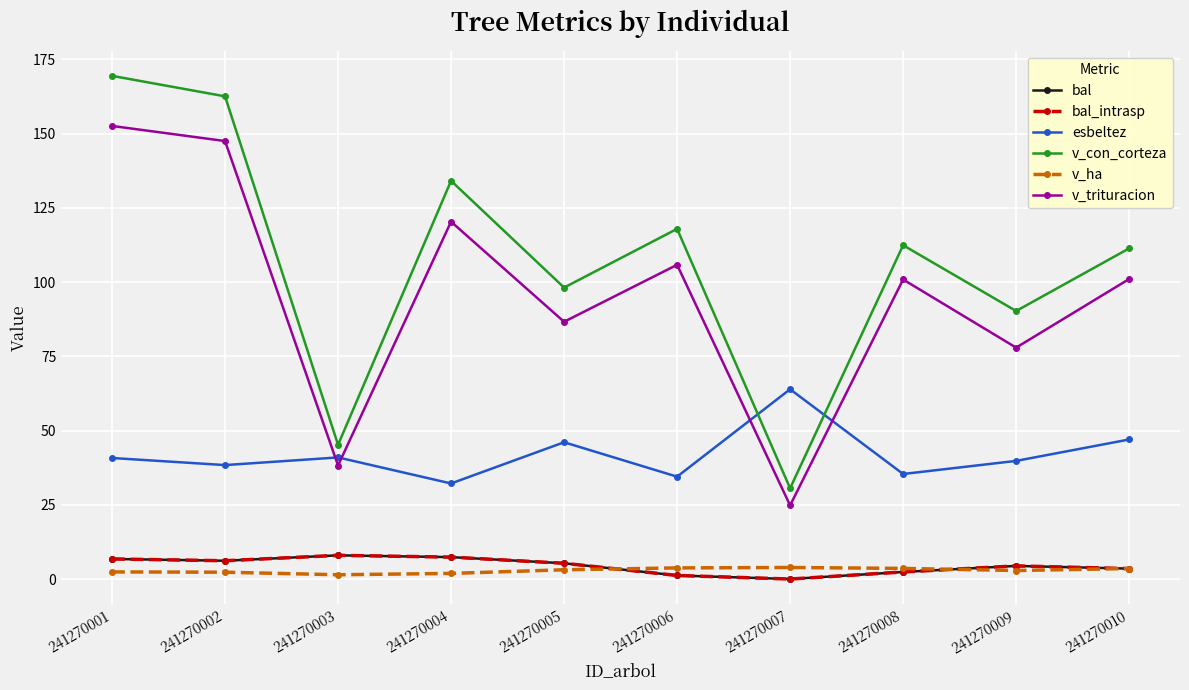

What is the difference between the highest and lowest values at 241270007?

63.9